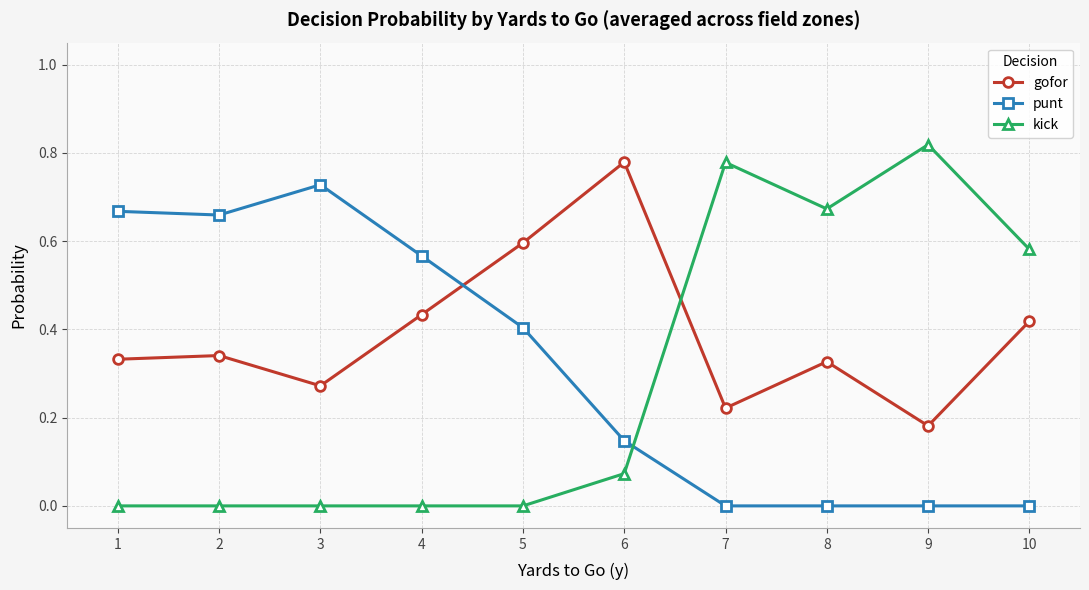

How many times do gofor and punt cross each other?

1